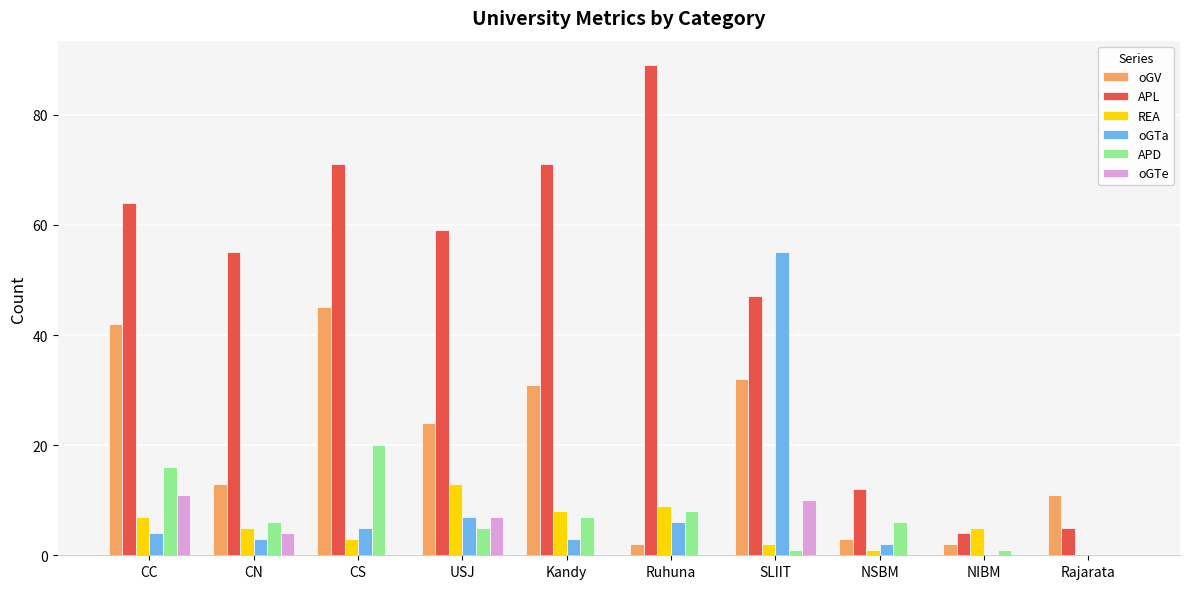

What is the maximum value shown in the chart?

89